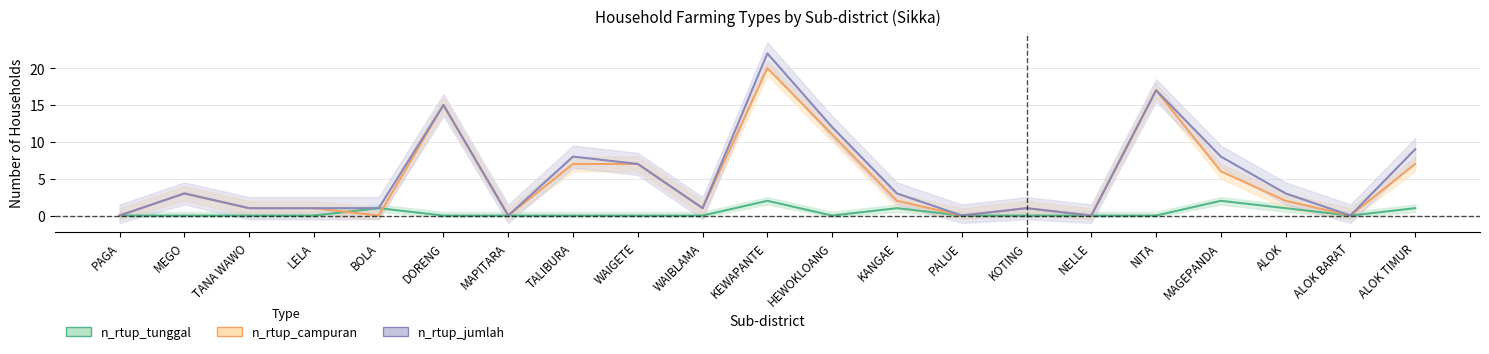

True or false: n_rtup_jumlah and n_rtup_tunggal intersect in this chart.

False